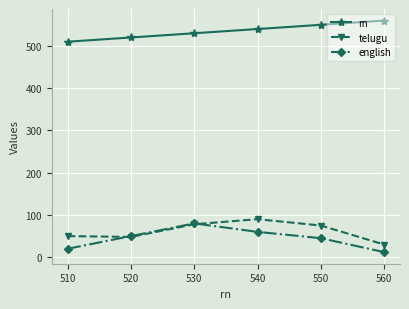

At how many categories does at least one series exceed 484?

6